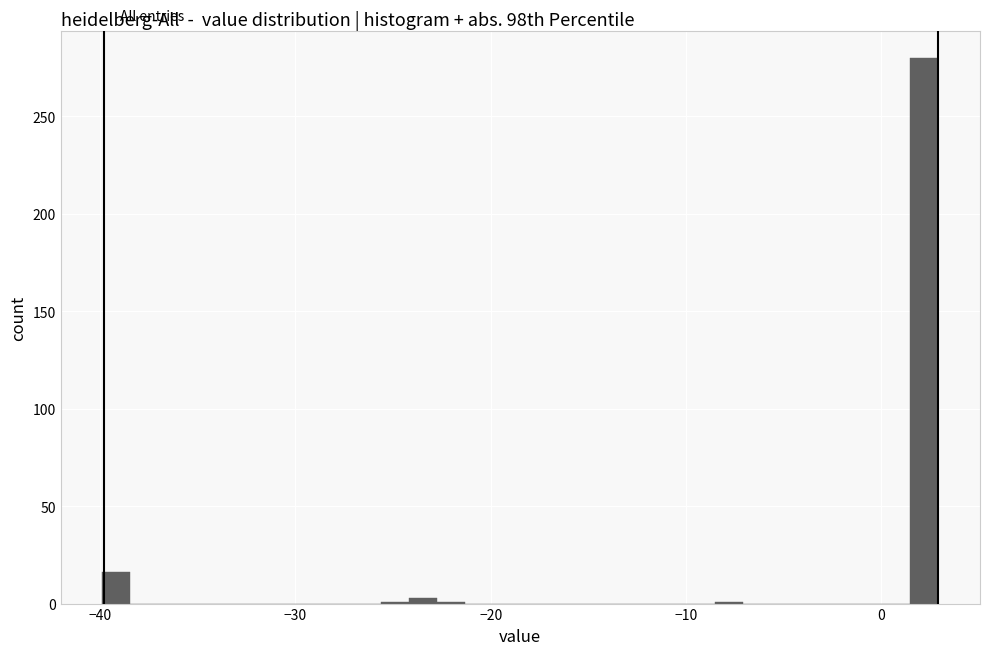

Around what value on the x-axis is the tallest bar? Give the approximate position of its centre, as read against the axis.

2